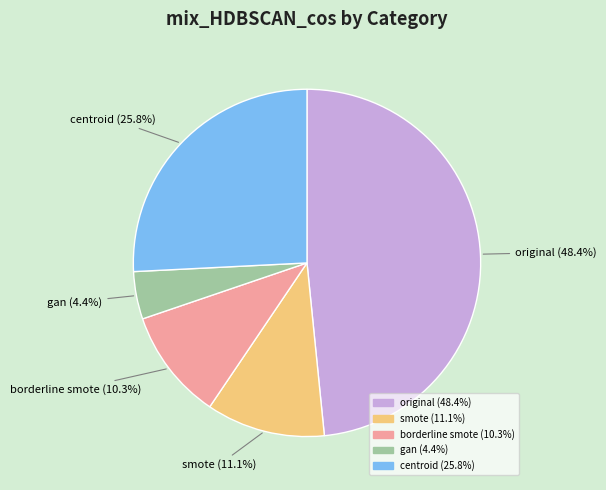

Rank the categories by value from highest to lowest.

original, centroid, smote, borderline smote, gan